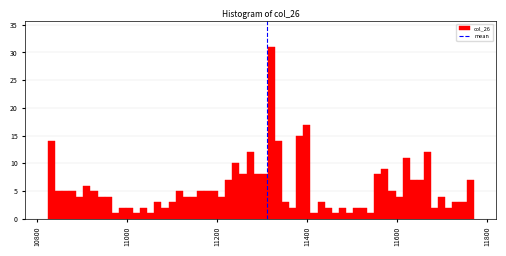

Read against the x-axis, roughly where is the centre of the tallest bar?

11320